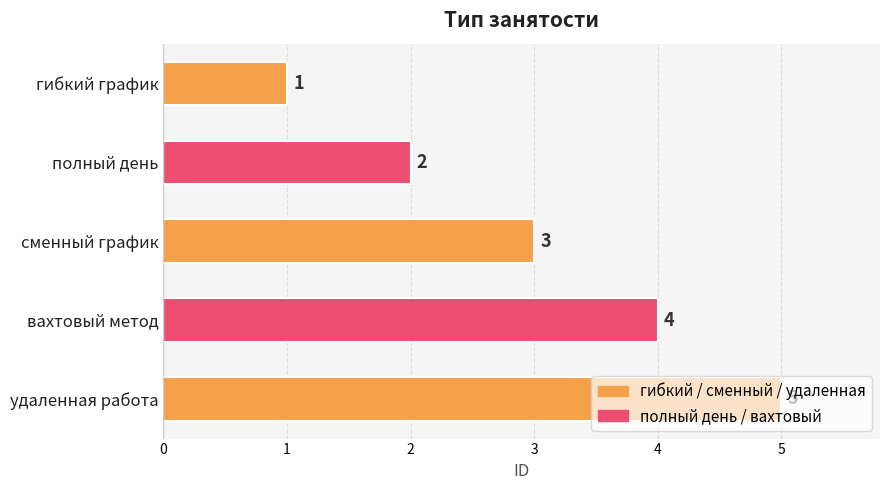

What is the greatest value displayed?

5